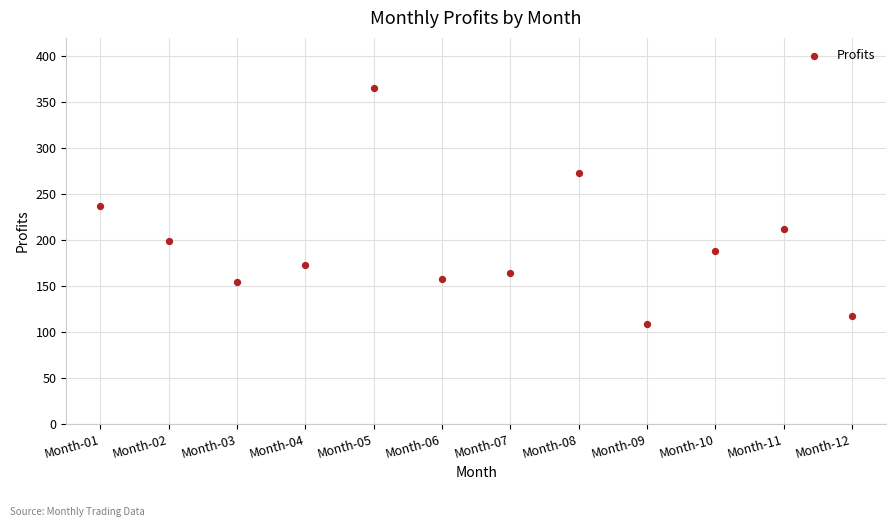

What is the range of Y values (max minus min)?

256